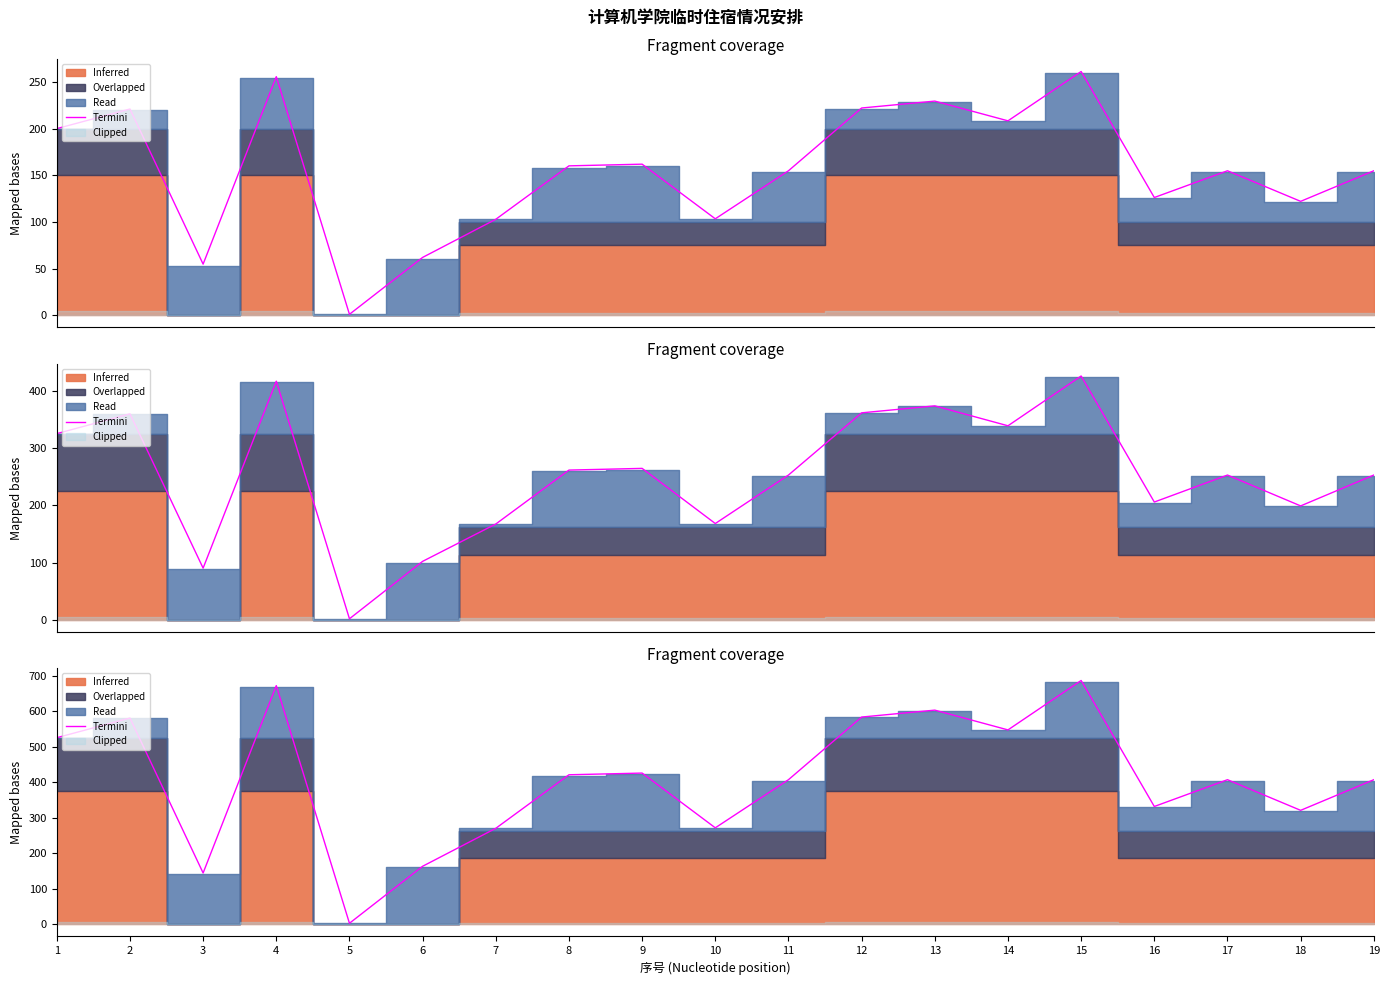

True or false: there are more than 2 points higher than both neighbors.

True